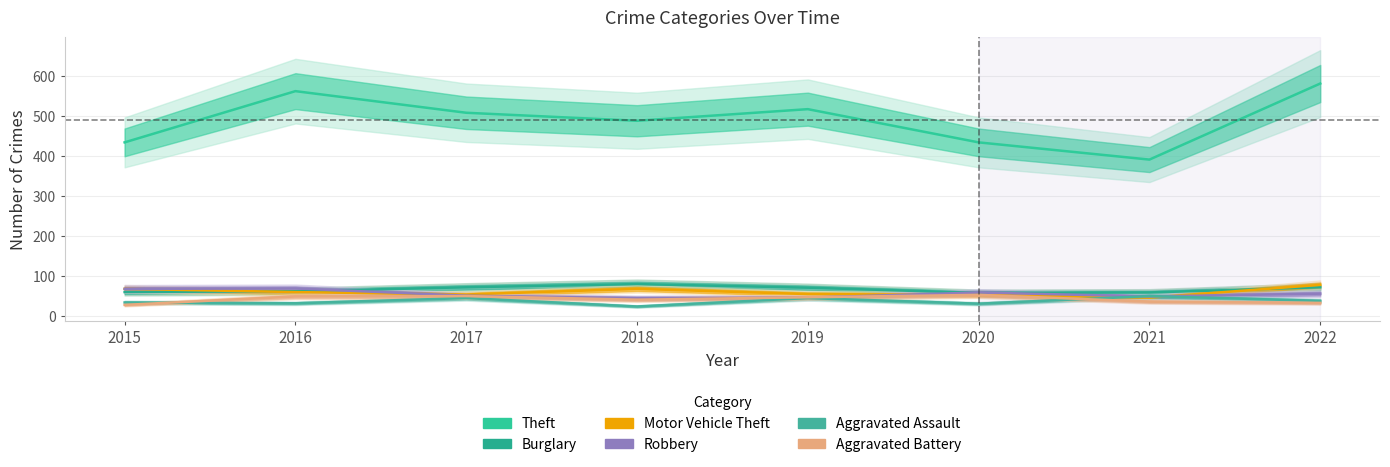

How many data points in Burglary are above 70?

3